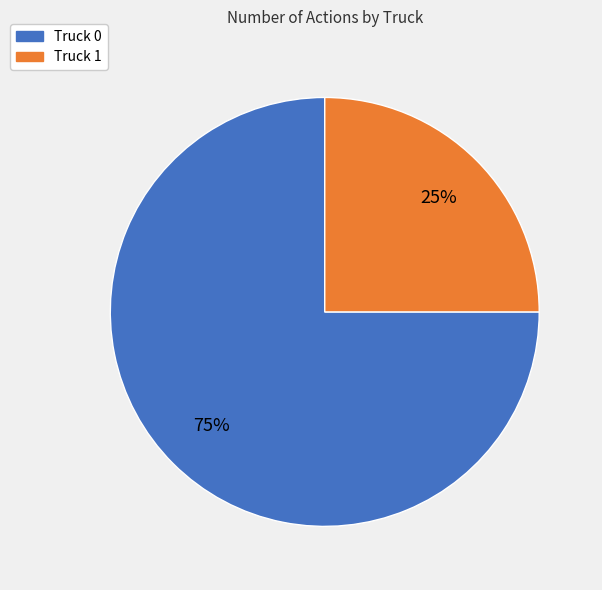

The Truck 1 slice represents 34% of the pie. True or false?

False